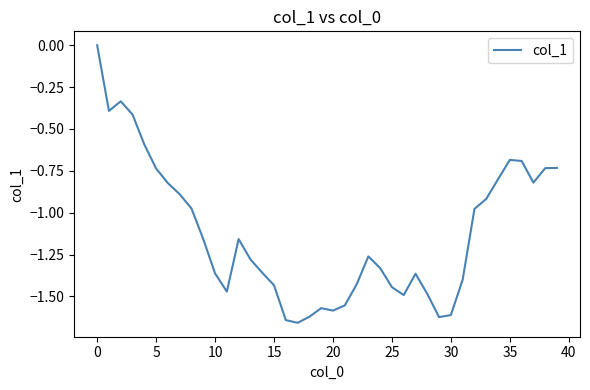

How many lines are shown in the chart?

1